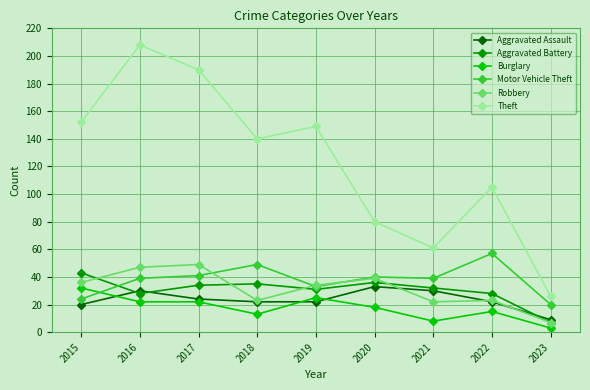

At which category does the chart reach its peak across all series?

2016